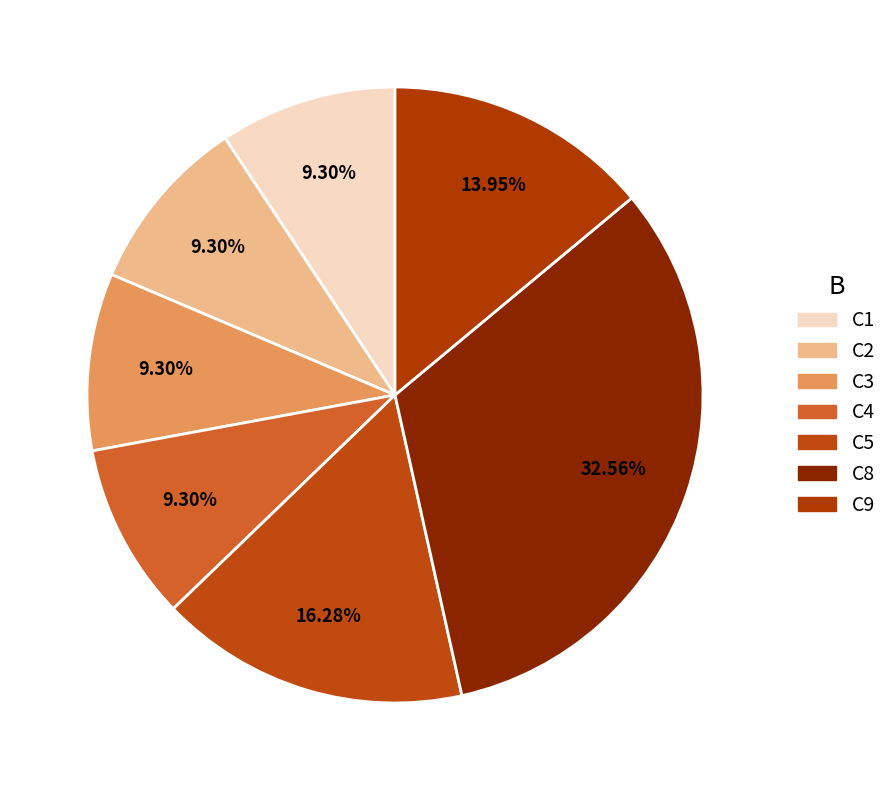

What percentage is the C5 slice, to the nearest percent?

16%